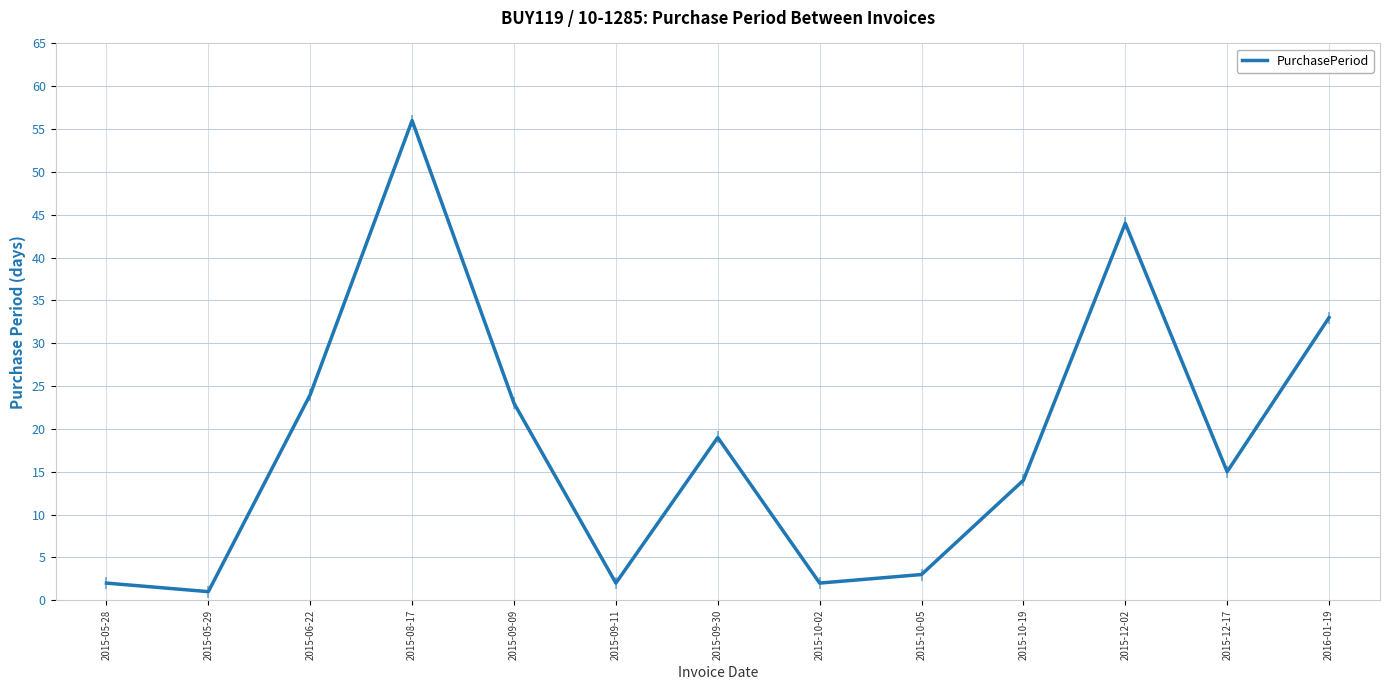

Which has a higher value, 2015-09-09 or 2015-09-30?

2015-09-09